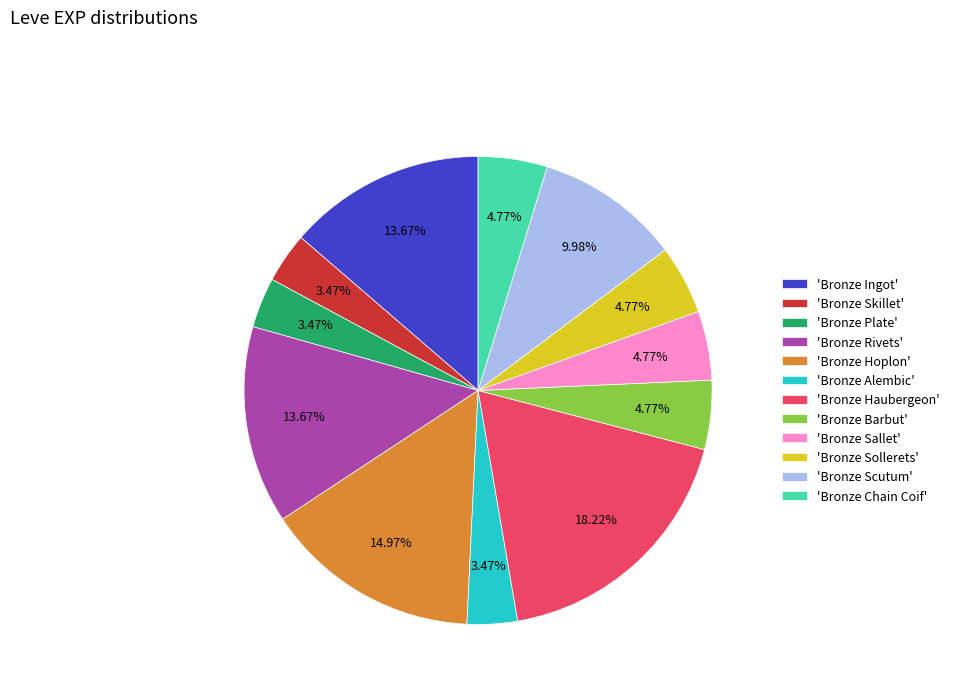

Which slice is the largest?

'Bronze Haubergeon'